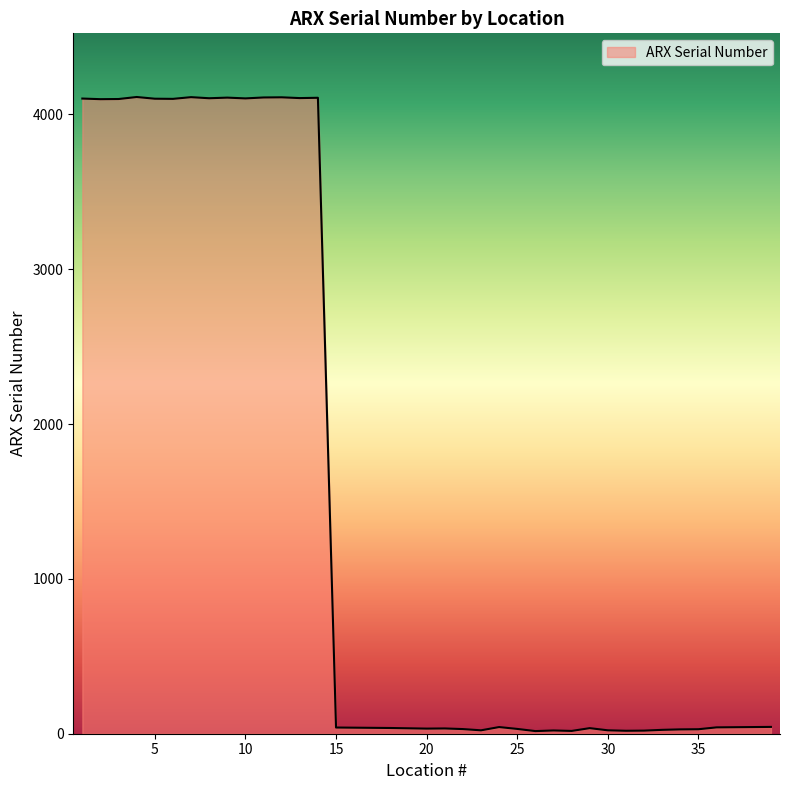

What is the greatest value displayed?

4112